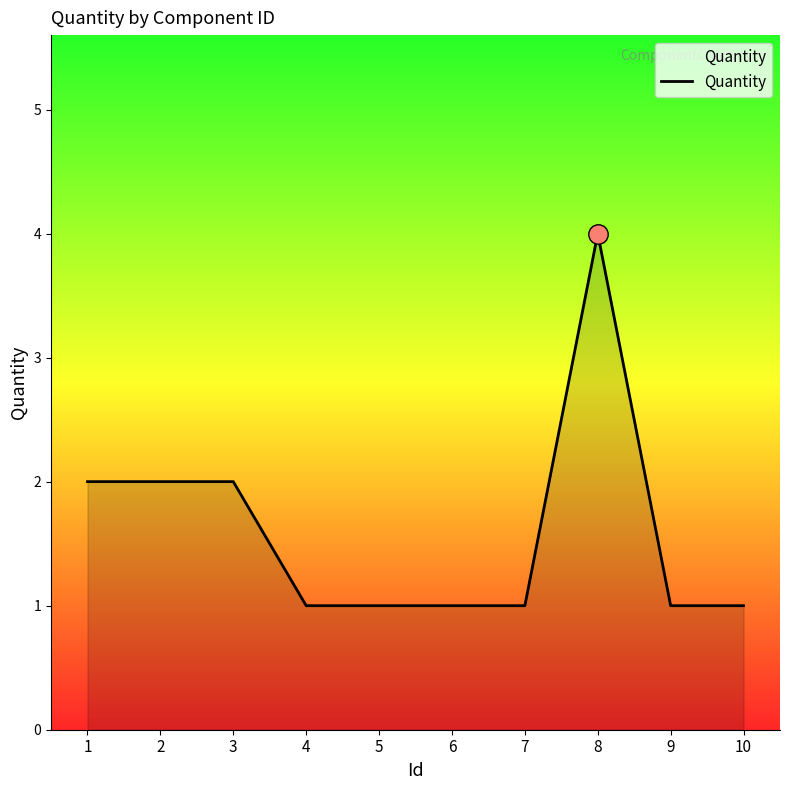

What is the difference between the maximum and minimum values?

3